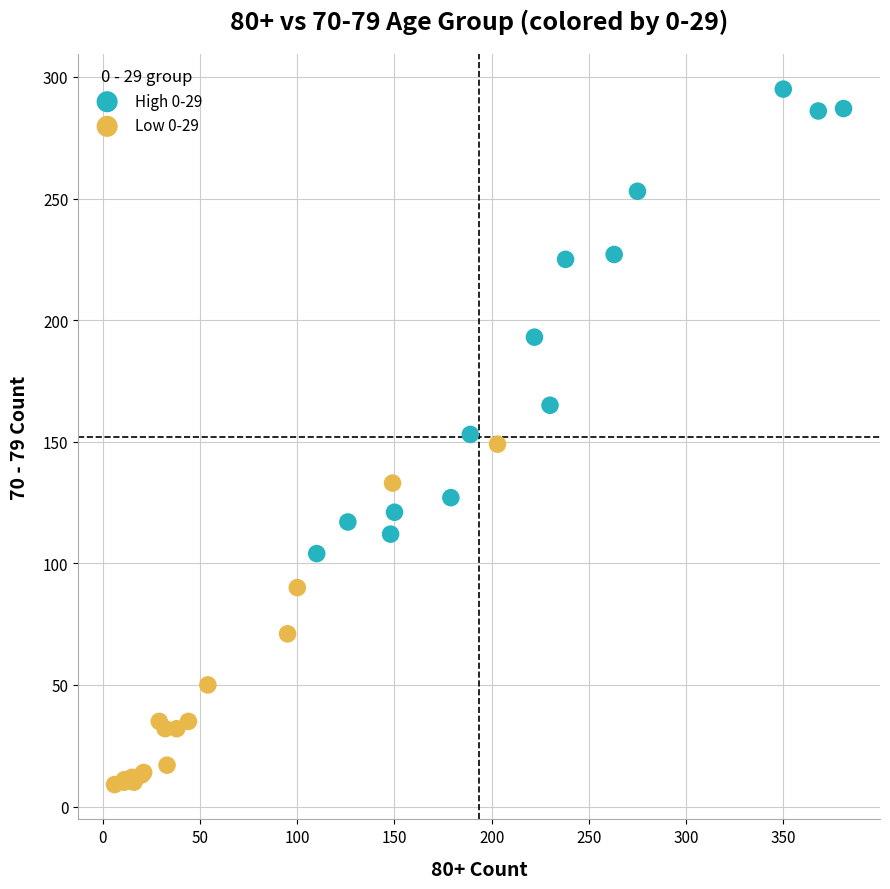

What are all the series names shown in the legend?

High 0-29, Low 0-29